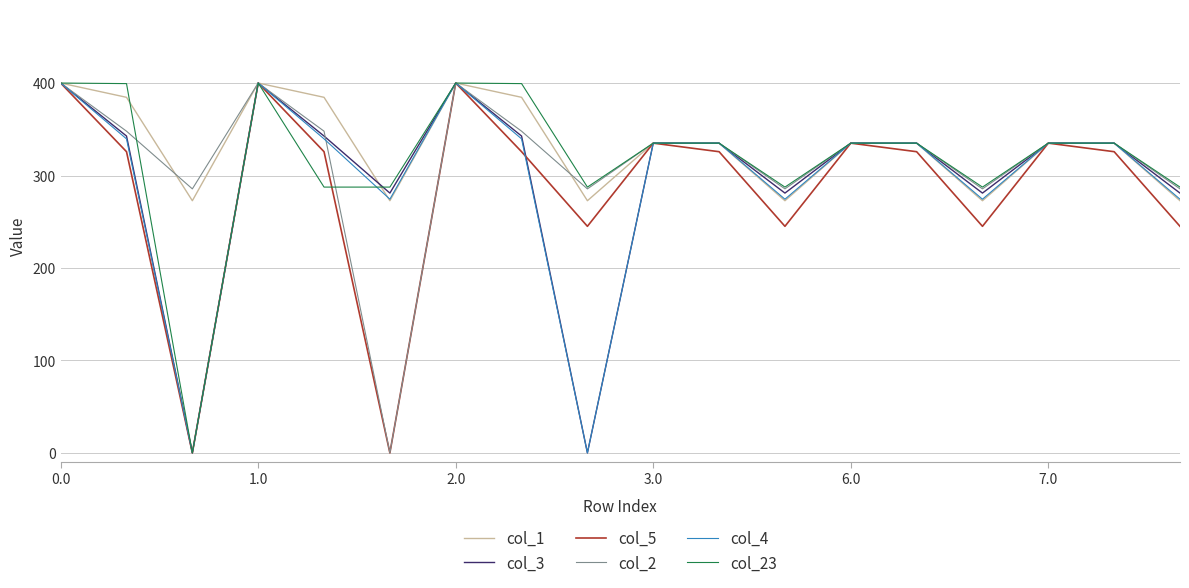

What is the greatest value displayed?

400.0